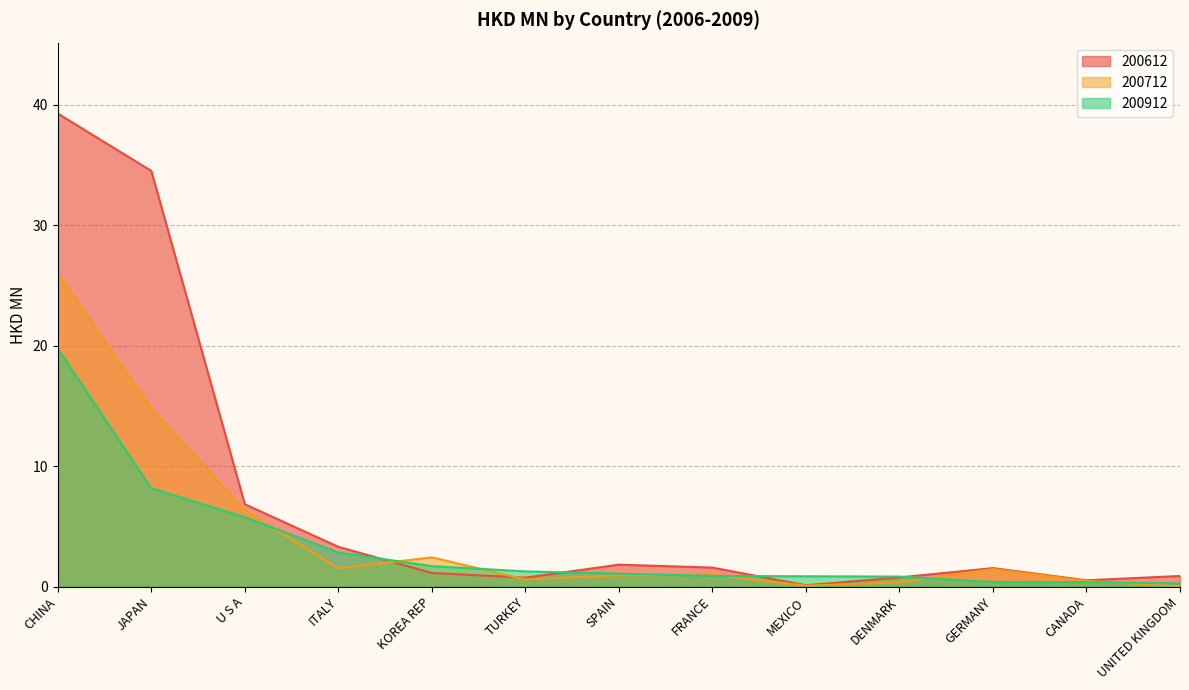

Reading left to right, extract all data points from this chart.

200612: CHINA=39.3	JAPAN=34.5	U S A=6.8	ITALY=3.3	KOREA REP=1.1	TURKEY=0.7	SPAIN=1.8	FRANCE=1.6	MEXICO=0.1	DENMARK=0.8	GERMANY=1.5	CANADA=0.5	UNITED KINGDOM=0.9
200712: CHINA=26.0	JAPAN=14.8	U S A=6.3	ITALY=1.5	KOREA REP=2.4	TURKEY=0.6	SPAIN=0.9	FRANCE=1.0	MEXICO=0.1	DENMARK=0.4	GERMANY=1.5	CANADA=0.5	UNITED KINGDOM=0.0
200912: CHINA=19.8	JAPAN=8.2	U S A=5.8	ITALY=2.8	KOREA REP=1.7	TURKEY=1.3	SPAIN=1.1	FRANCE=0.9	MEXICO=0.9	DENMARK=0.8	GERMANY=0.4	CANADA=0.4	UNITED KINGDOM=0.3